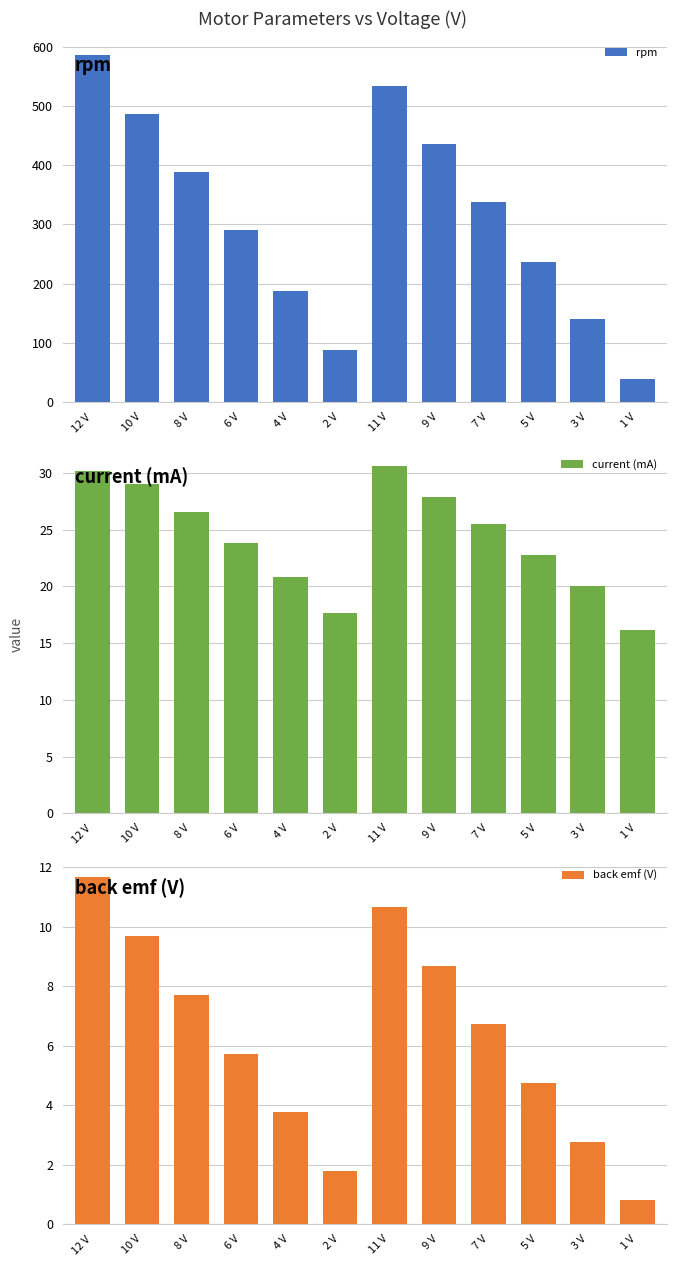

At how many categories does at least one series exceed 425?

4